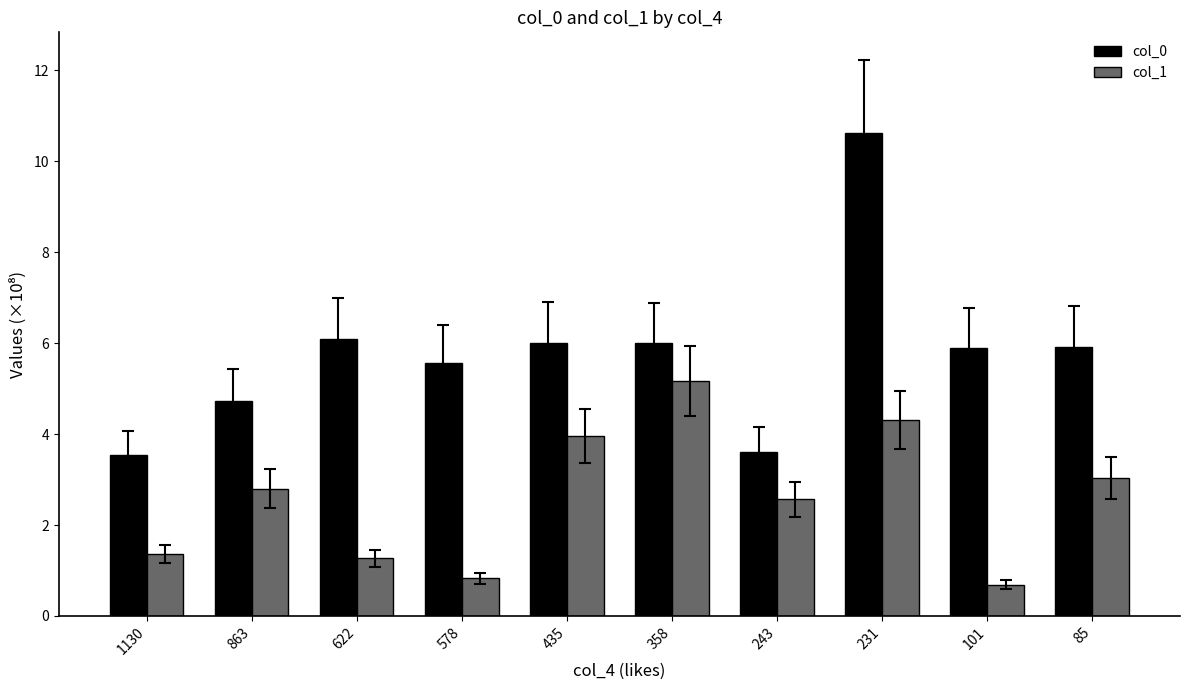

What is the spread (max minus min) of values at 863?

1.9